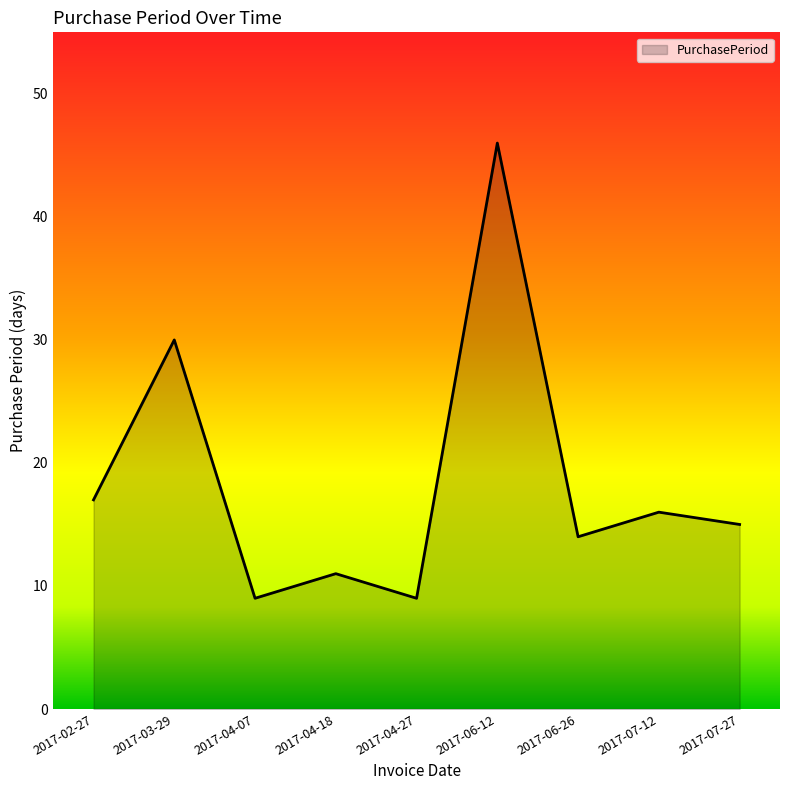

Does the chart have visible grid lines?

No